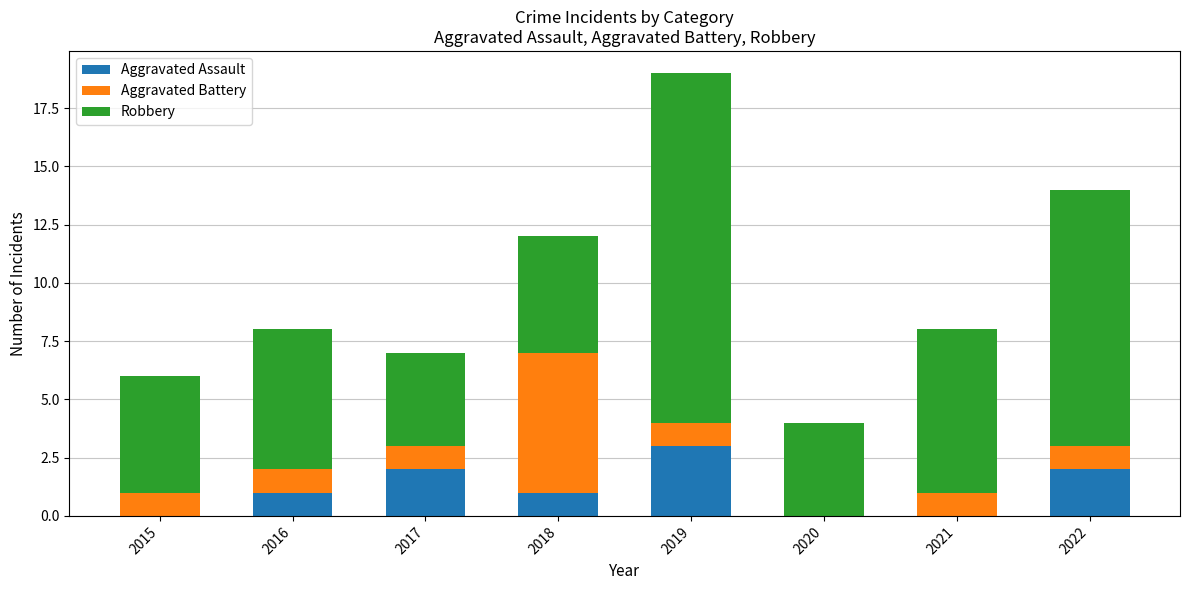

How many categories are shown in the chart?

8